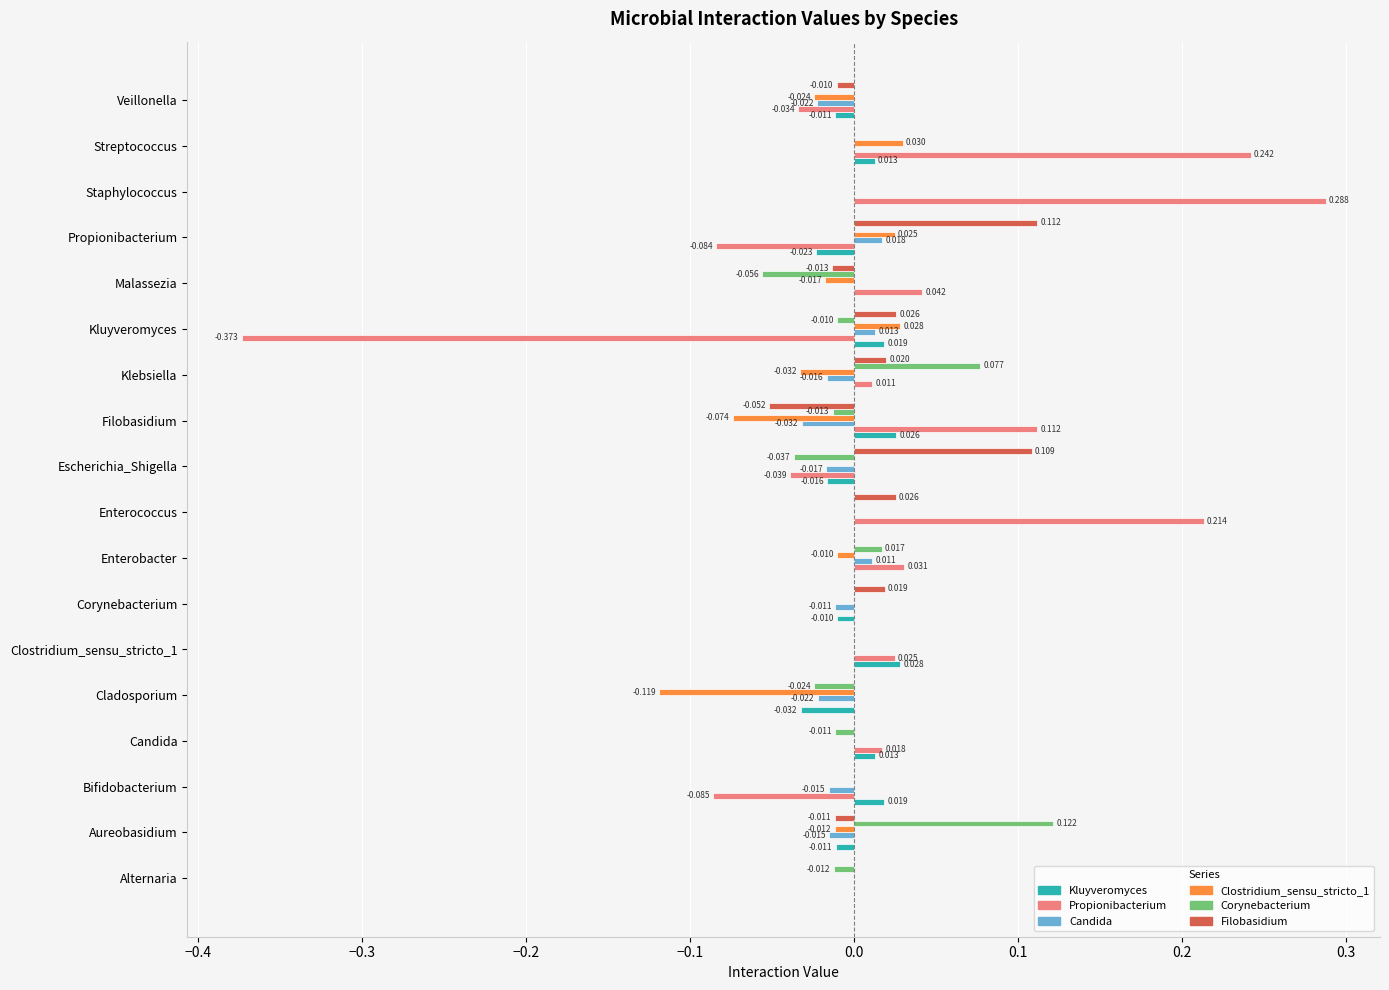

Is the value of Propionibacterium at Filobasidium greater than the value of Kluyveromyces at Kluyveromyces?

Yes